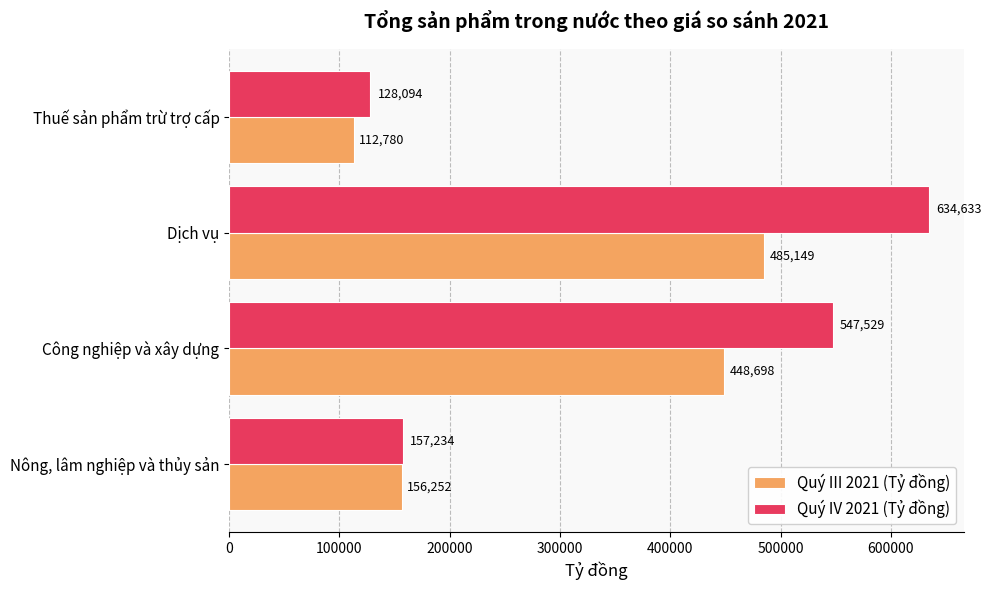

Which series has the largest total across all categories?

Quý IV 2021 (Tỷ đồng)